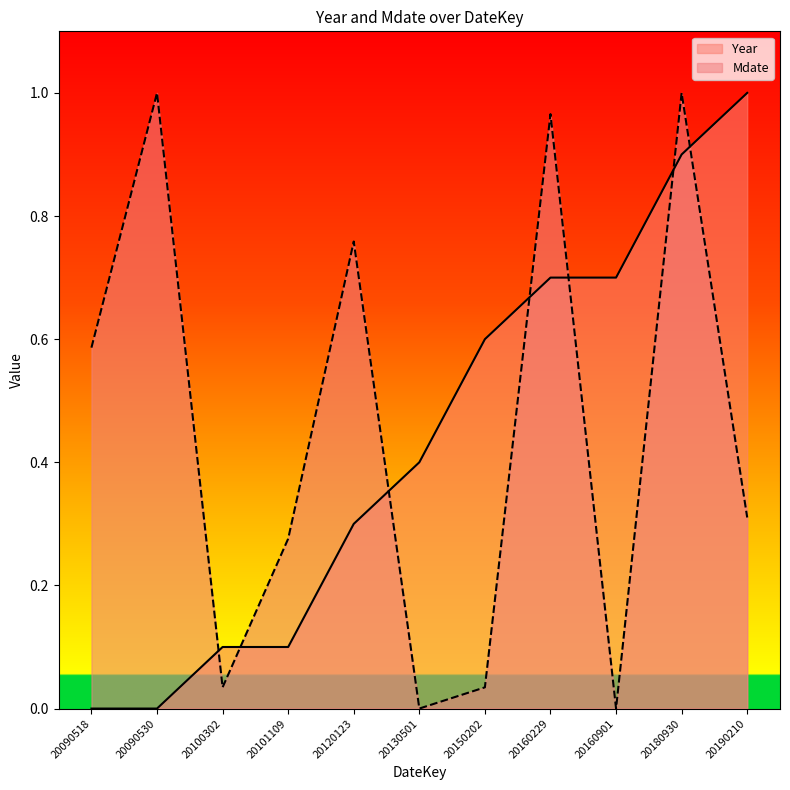

Where is Mdate nearest to the value 0?

20130501